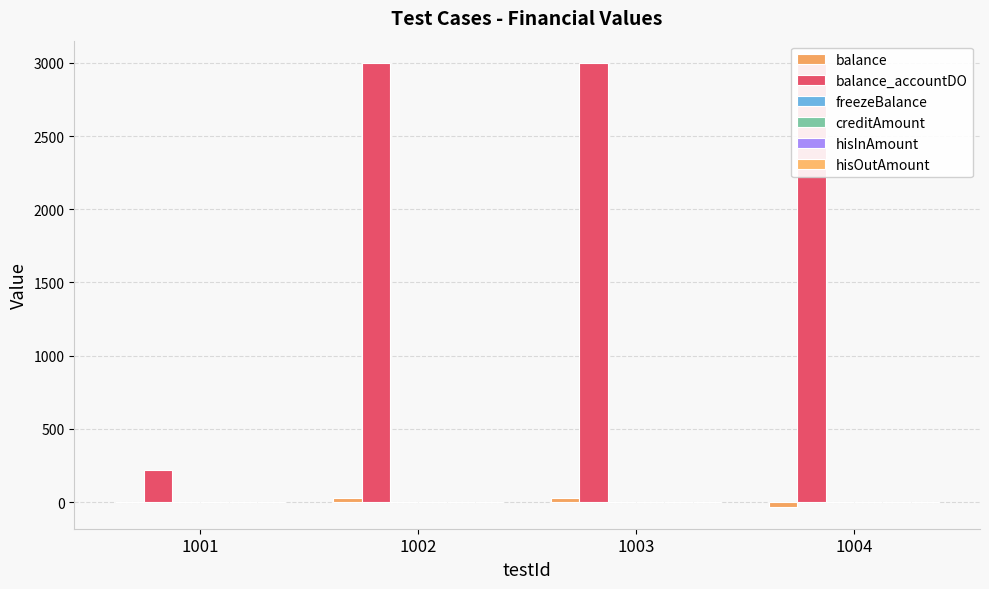

What are all the series names shown in the legend?

balance, balance_accountDO, freezeBalance, creditAmount, hisInAmount, hisOutAmount